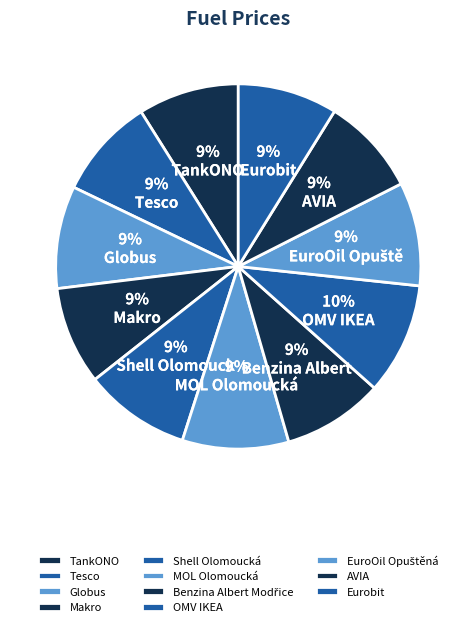

How many segments does this pie chart have?

11